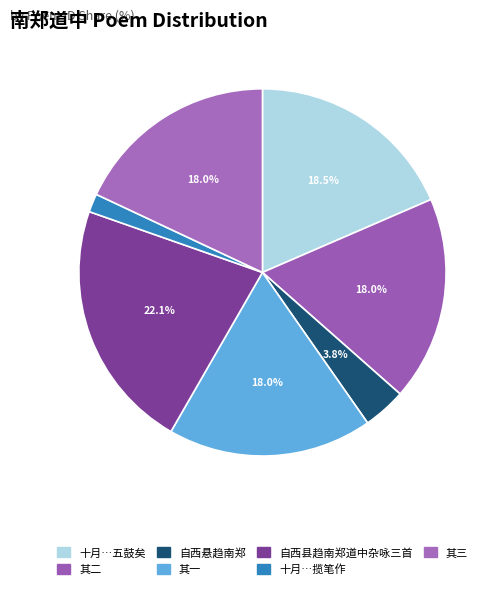

How many segments does this pie chart have?

7